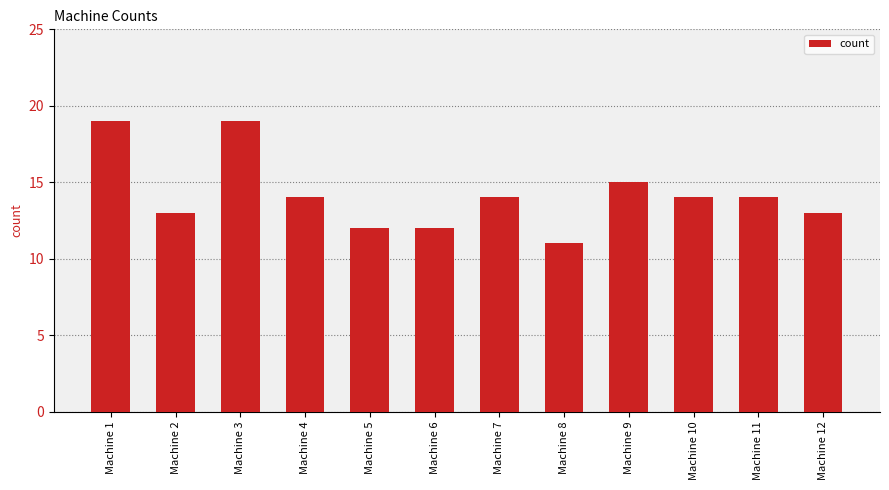

What is the value of the 9th bar from the left?

15